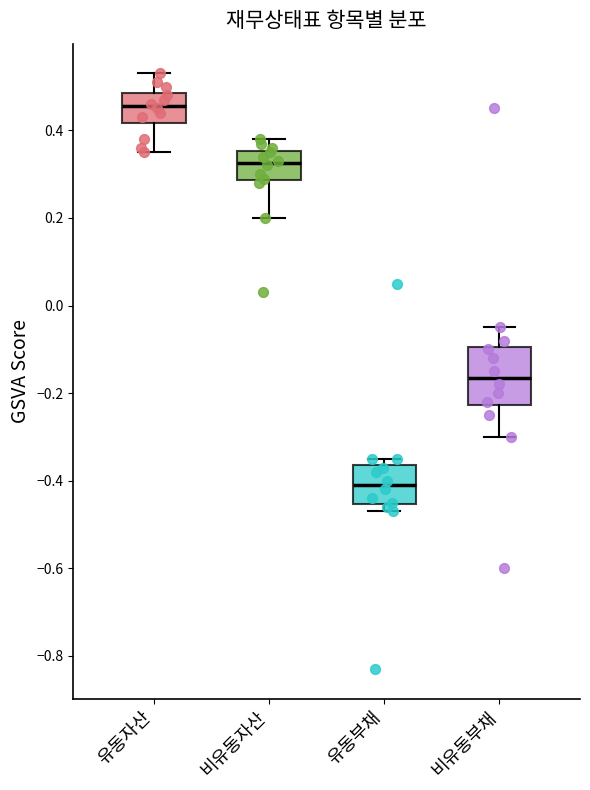

Comparing the boxes themselves (not the whiskers), which one is the tallest?

비유동부채